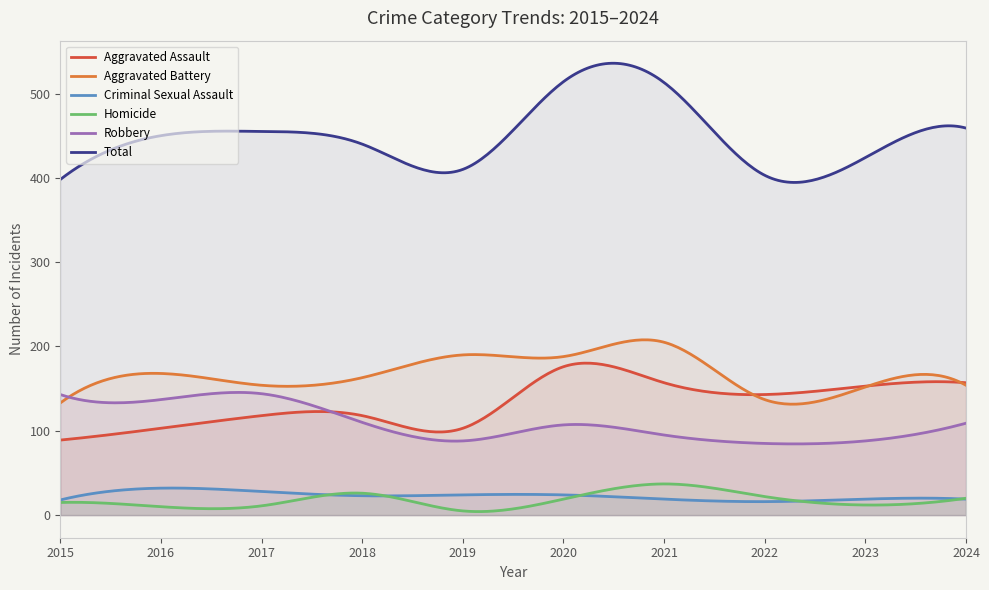

What are all the series names shown in the legend?

Aggravated Assault, Aggravated Battery, Criminal Sexual Assault, Homicide, Robbery, Total